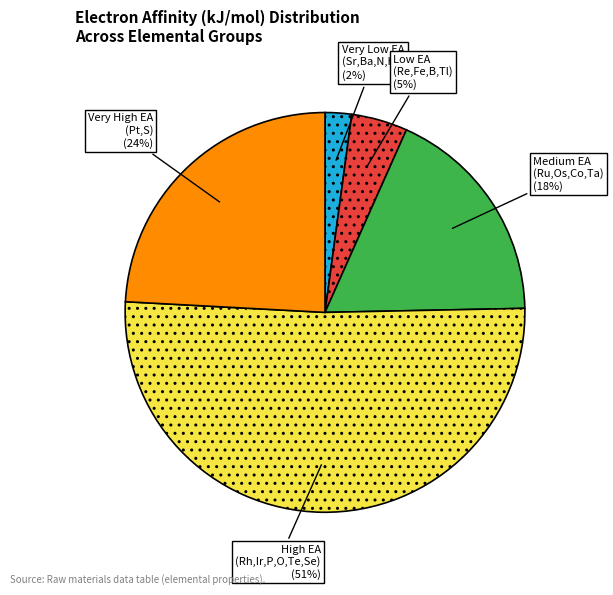

How many segments does this pie chart have?

5